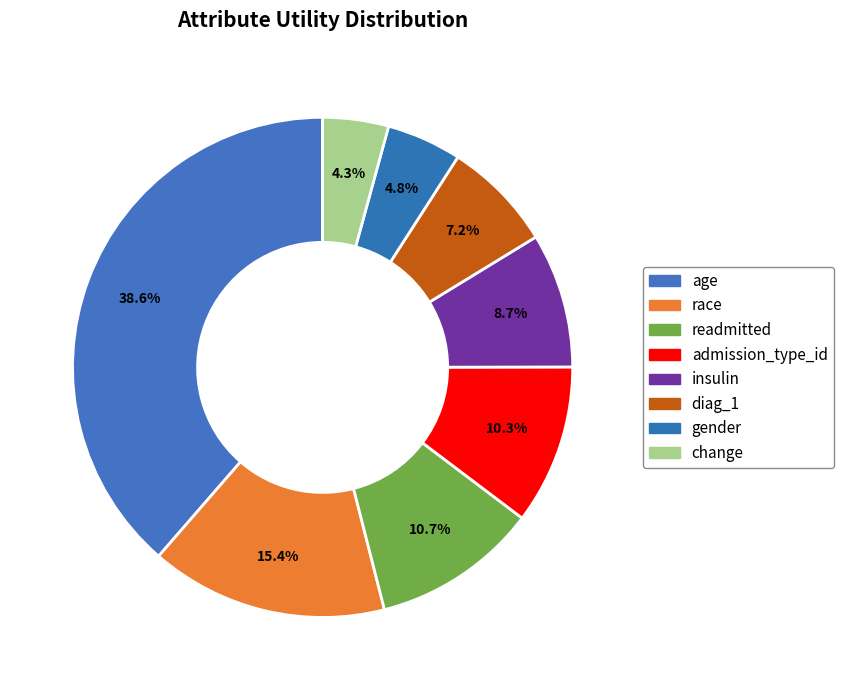

How many segments does this pie chart have?

8